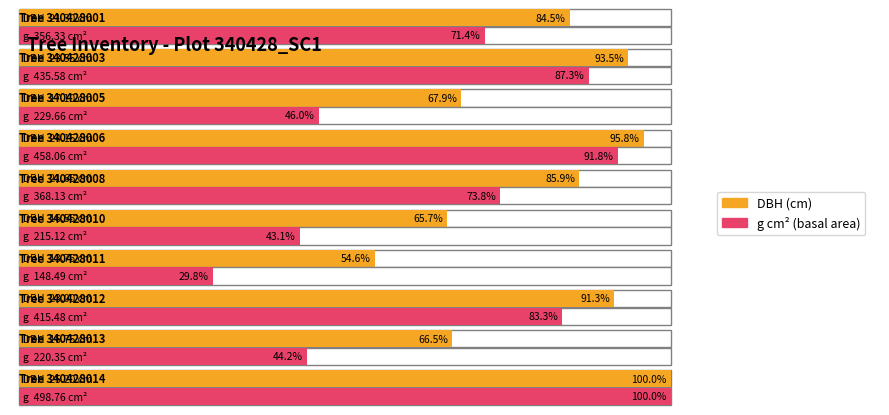

What is the minimum value for dbh?

13.8